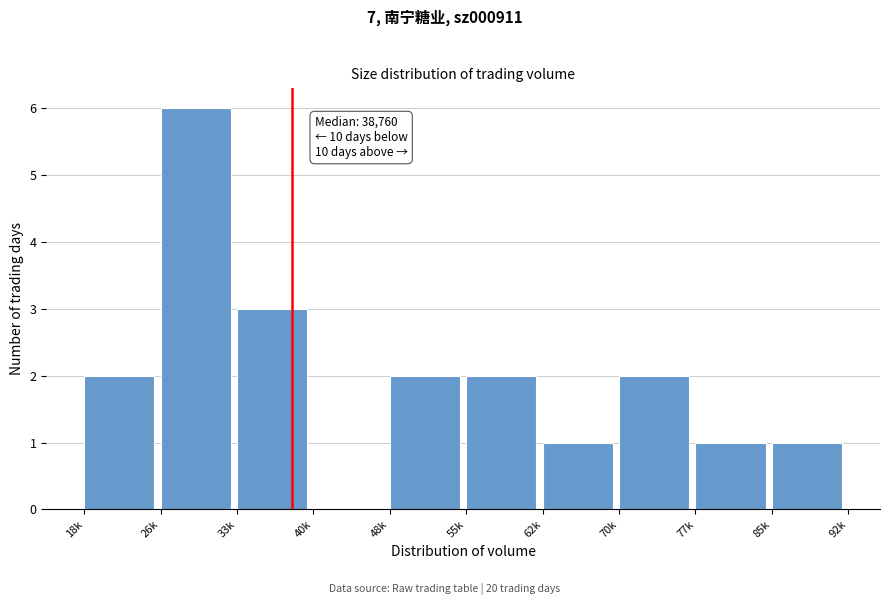

Reading left to right, list all the values displayed in this chart.

18k=2	26k=6	33k=3	40k=0	48k=2	55k=2	62k=1	70k=2	77k=1	85k=1